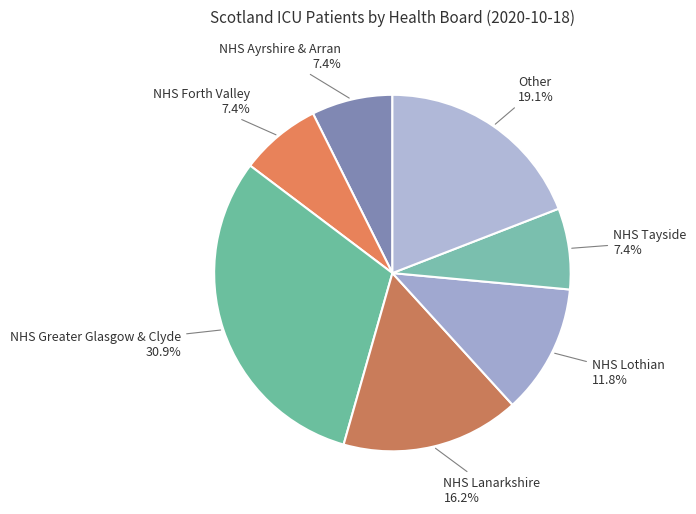

How many slices are in this pie chart?

7